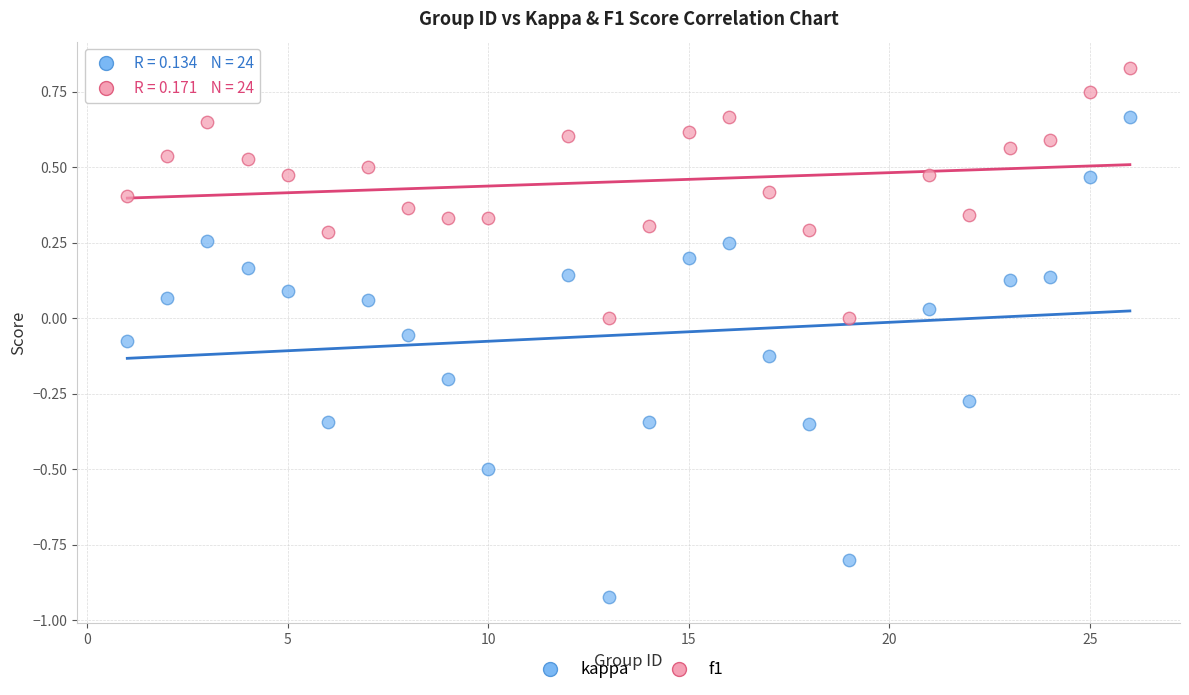

Which series reaches the minimum Y coordinate?

kappa